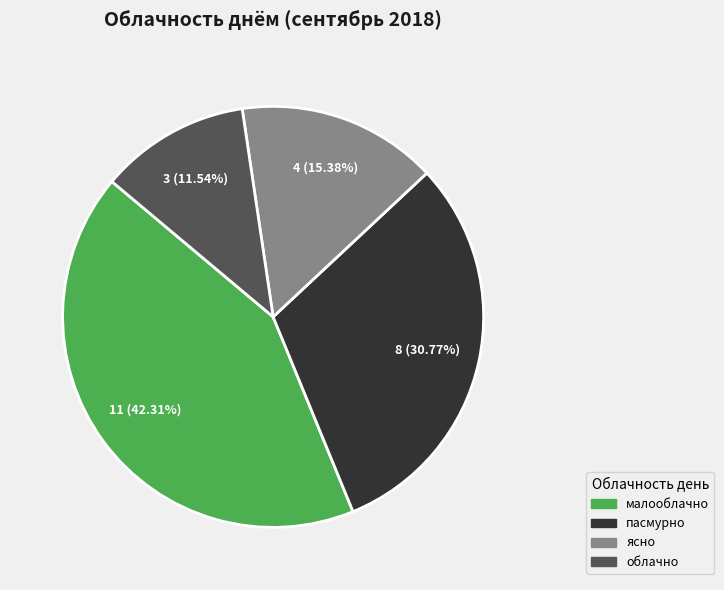

Is there a majority slice in this chart?

No